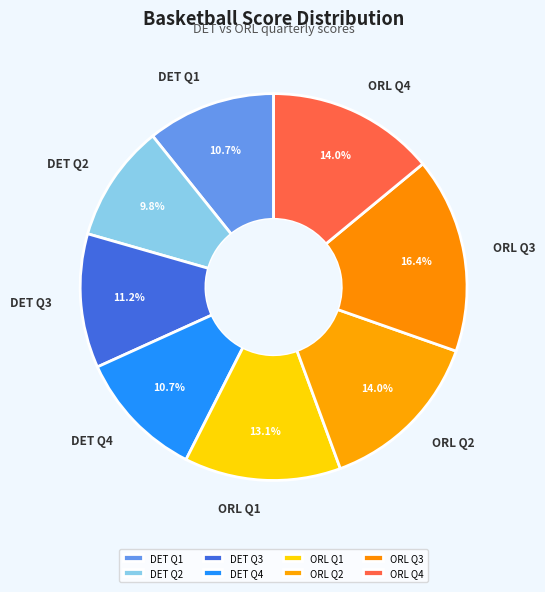

Does any single category account for the majority?

No